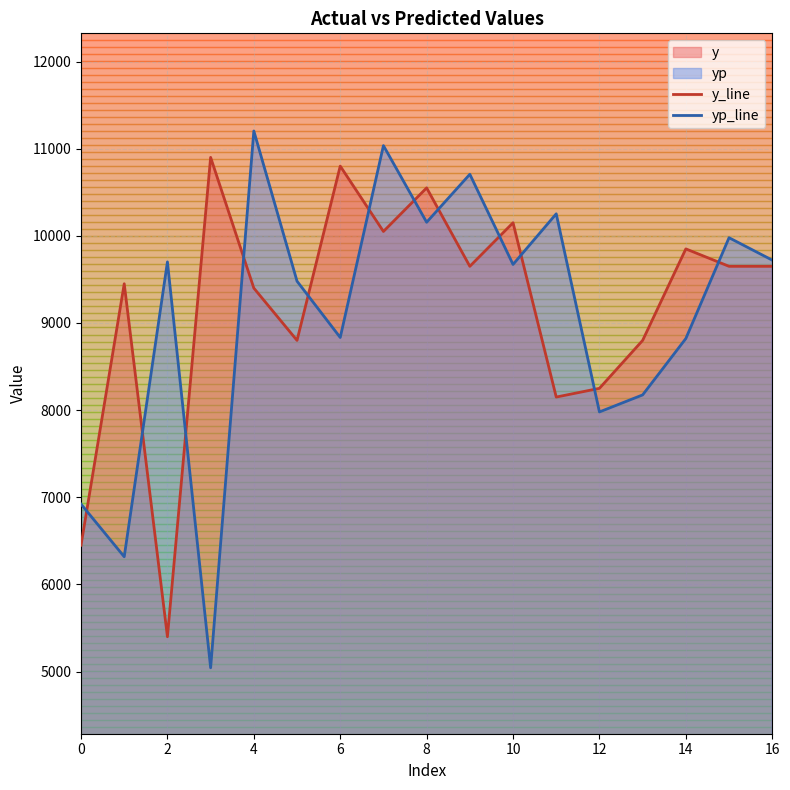

What is the highest value of the y_line series?

10900.0